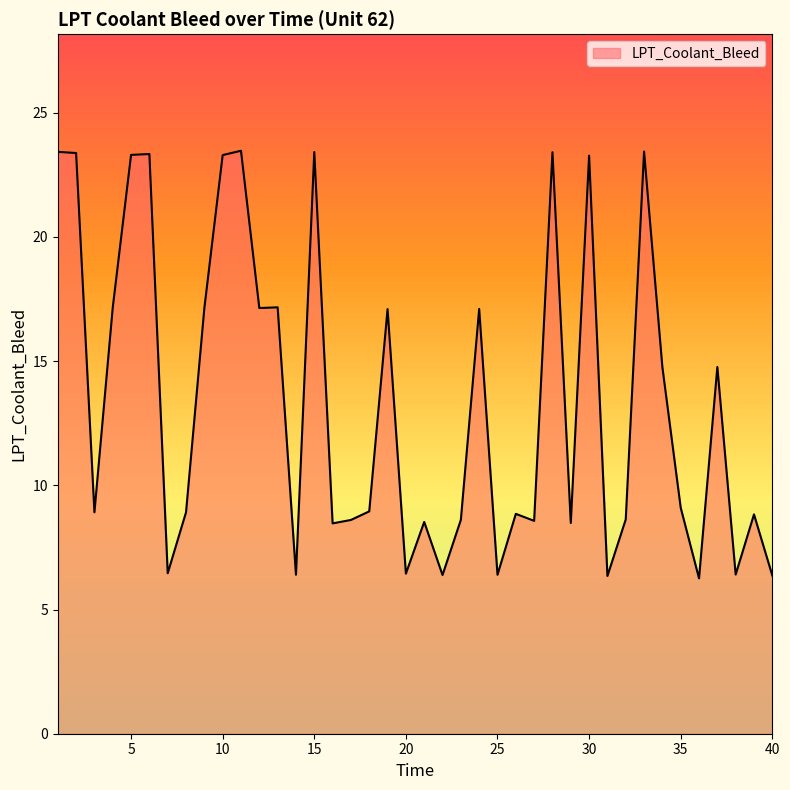

What is the difference between the maximum and minimum values?

17.2